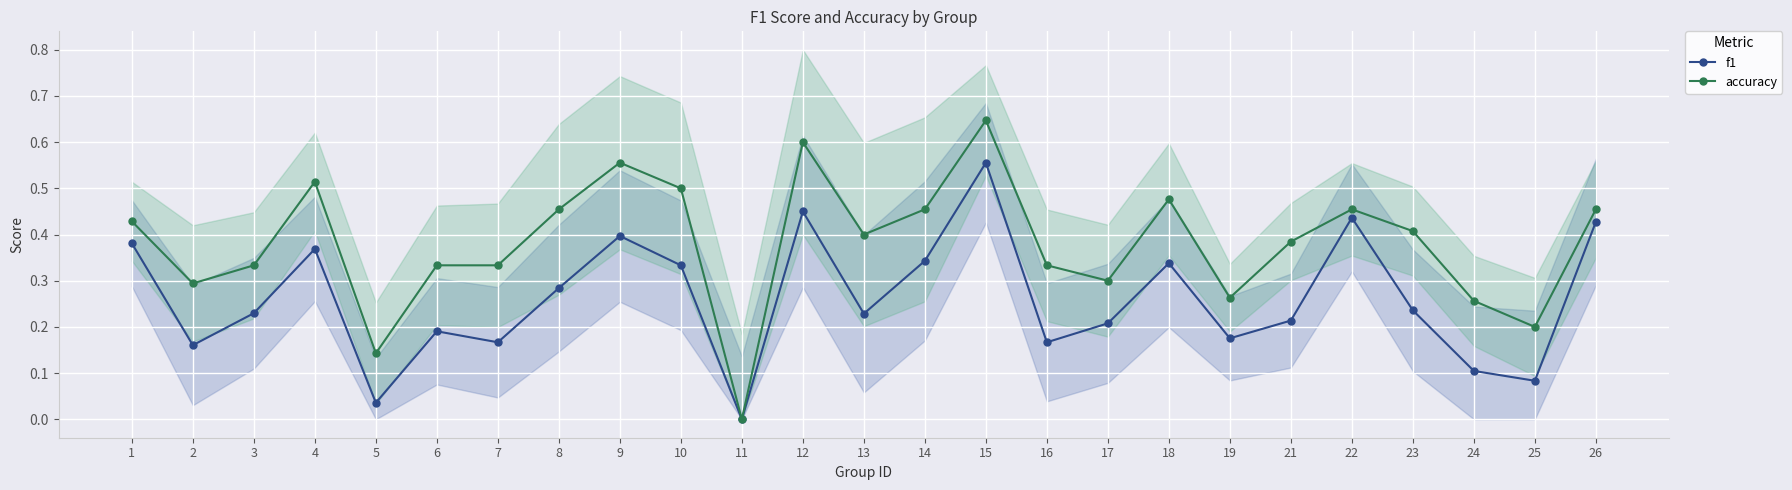

Which has a higher value, 5 or 23?

23